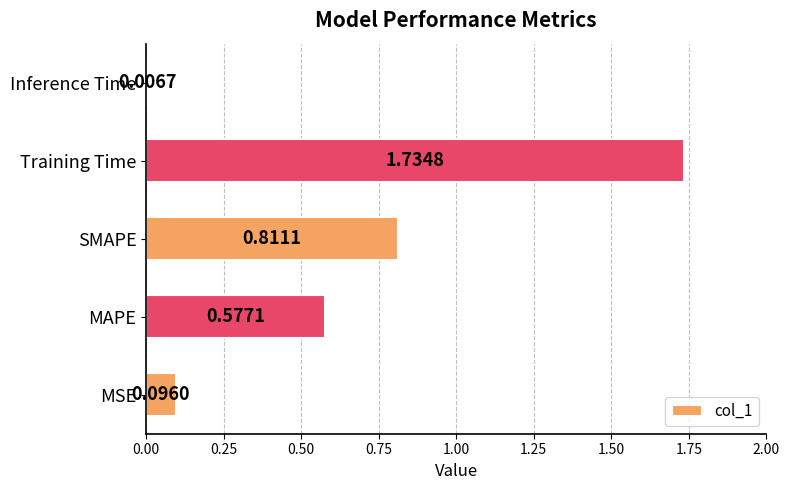

Which category has the highest value across all series?

Training Time